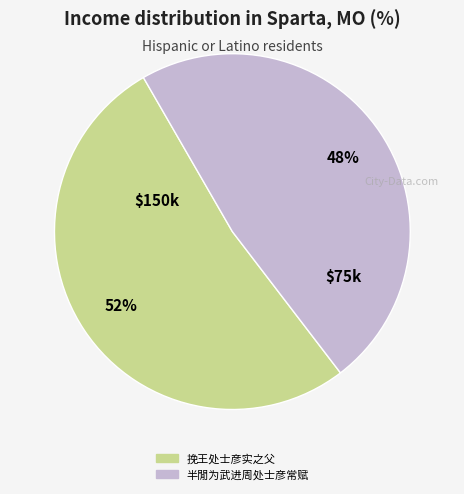

Which has a higher value, 挽王处士彦实之父 or 半閒为武进周处士彦常赋?

挽王处士彦实之父